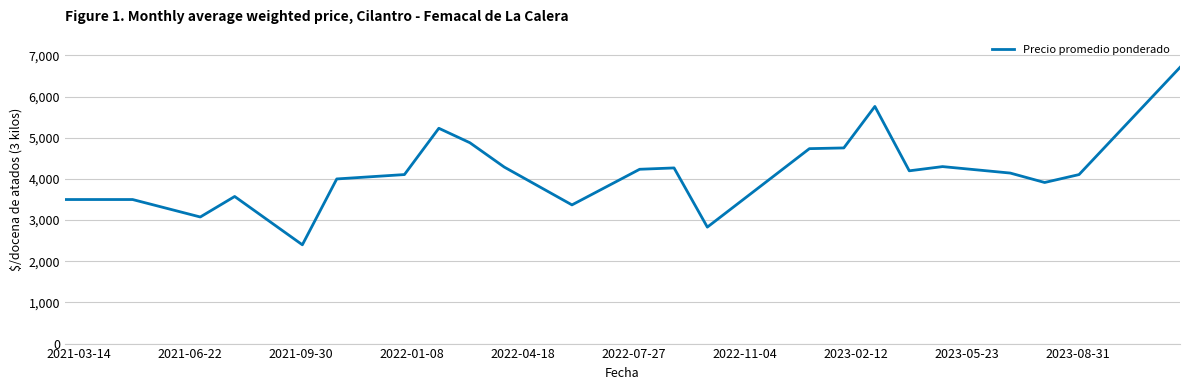

What is the minimum value shown in the chart?

2400.0